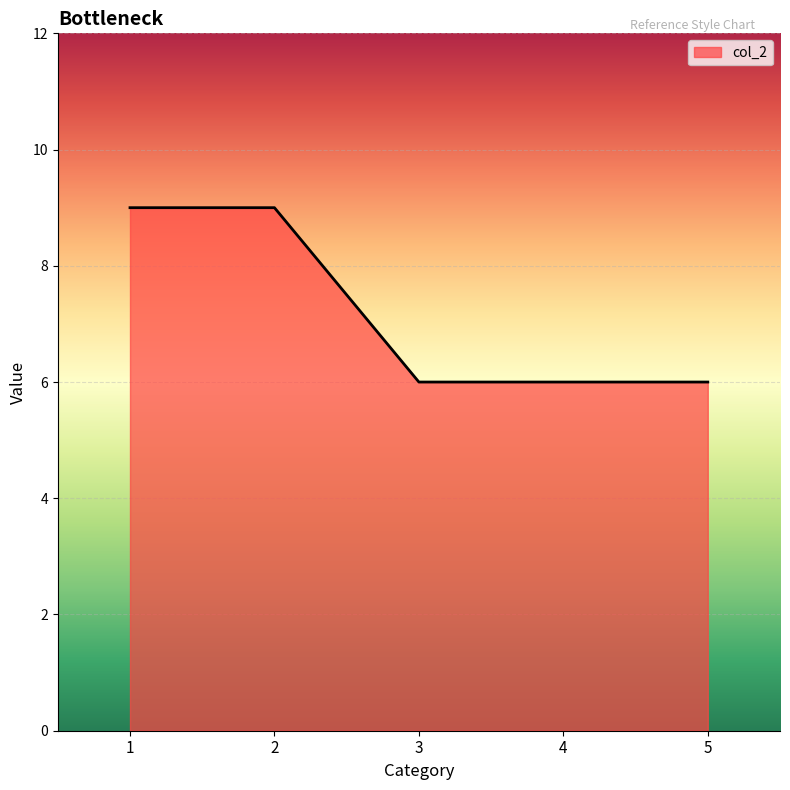

What is the greatest value displayed?

9